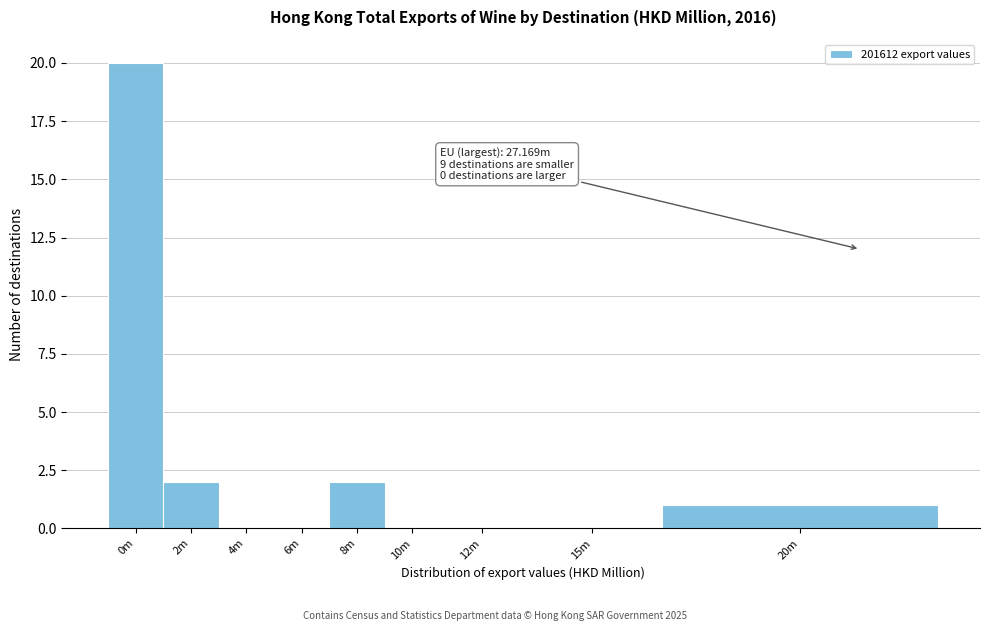

Reading left to right, transcribe all the data shown in this chart.

0m=20	2m=2	4m=0	6m=0	8m=2	10m=0	12m=0	15m=0	20m=1